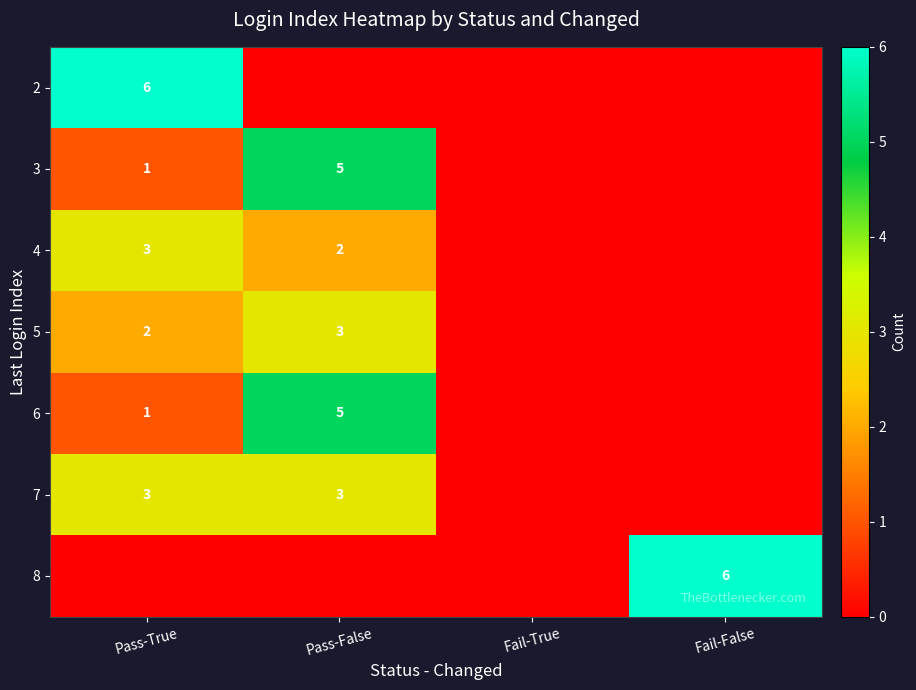

True or false: 4 has a value of 3 at Pass-True.

True